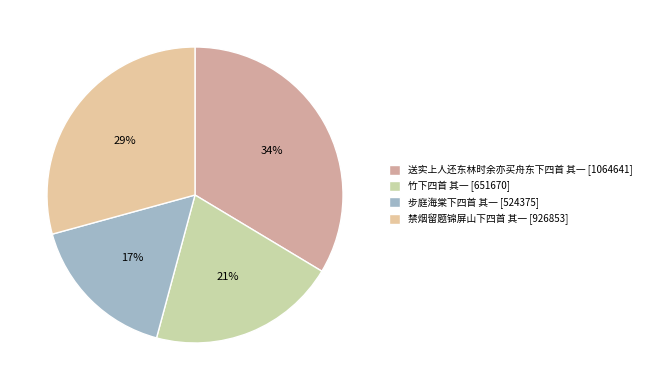

How many slices are in this pie chart?

4